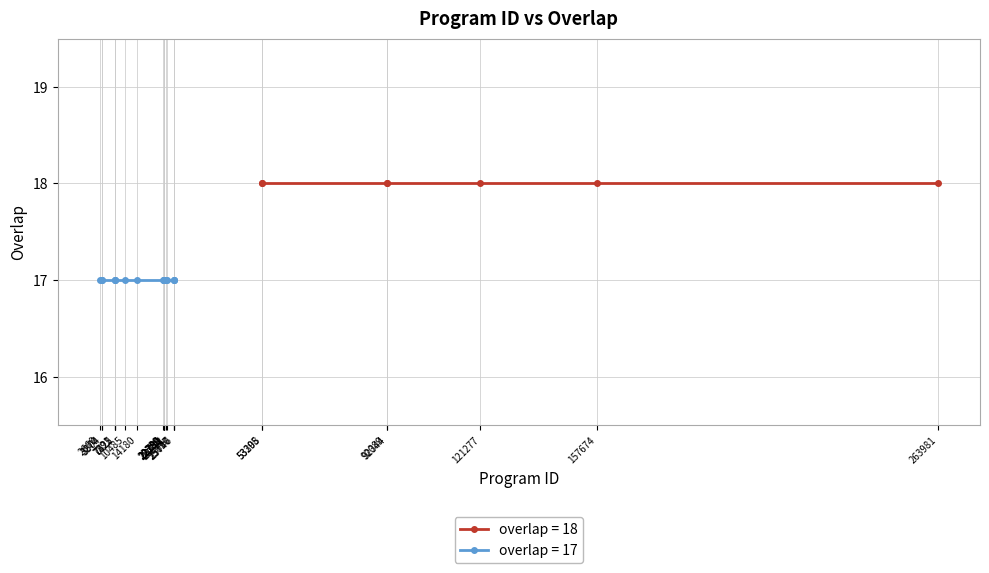

Which label corresponds to the smallest value in the chart?

2660